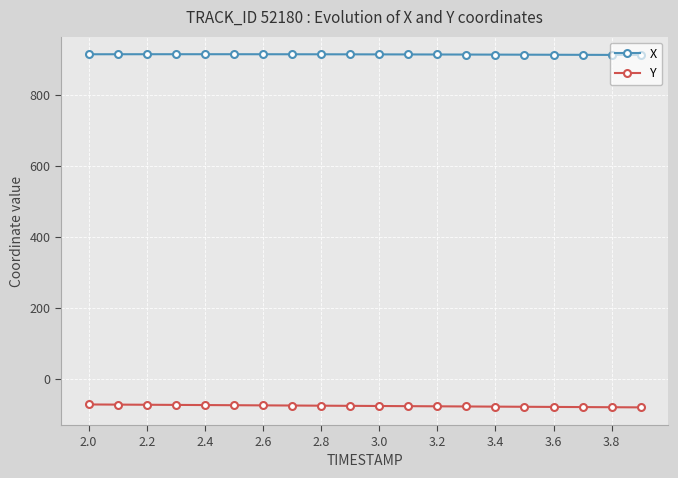

True or false: X and Y intersect in this chart.

False